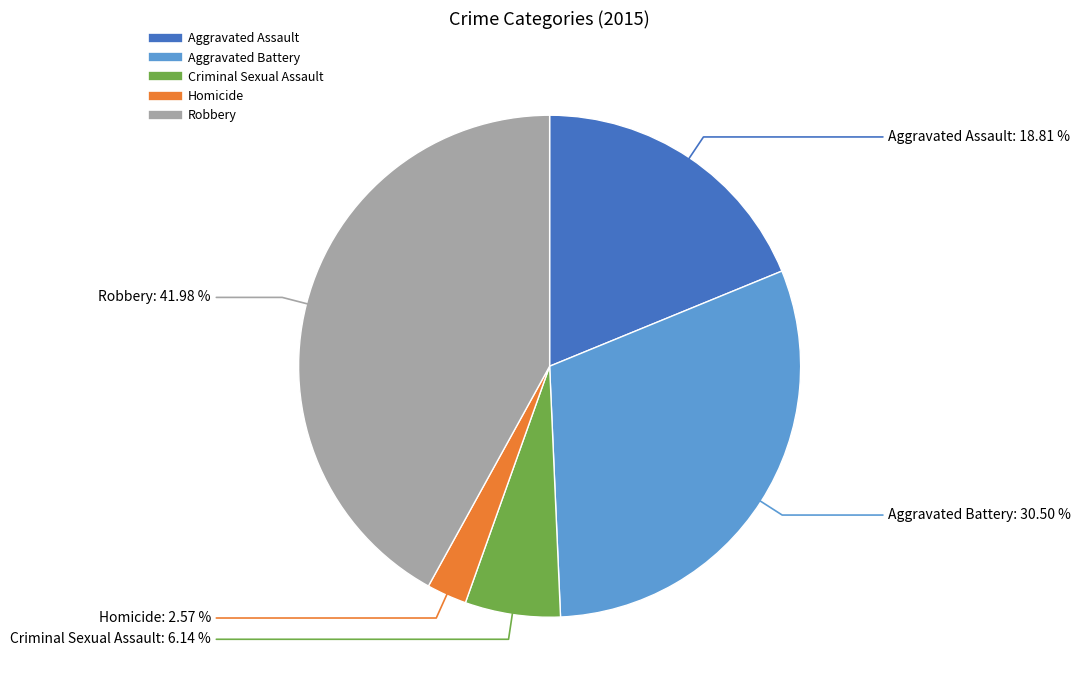

Which has a higher value, Aggravated Assault or Robbery?

Robbery